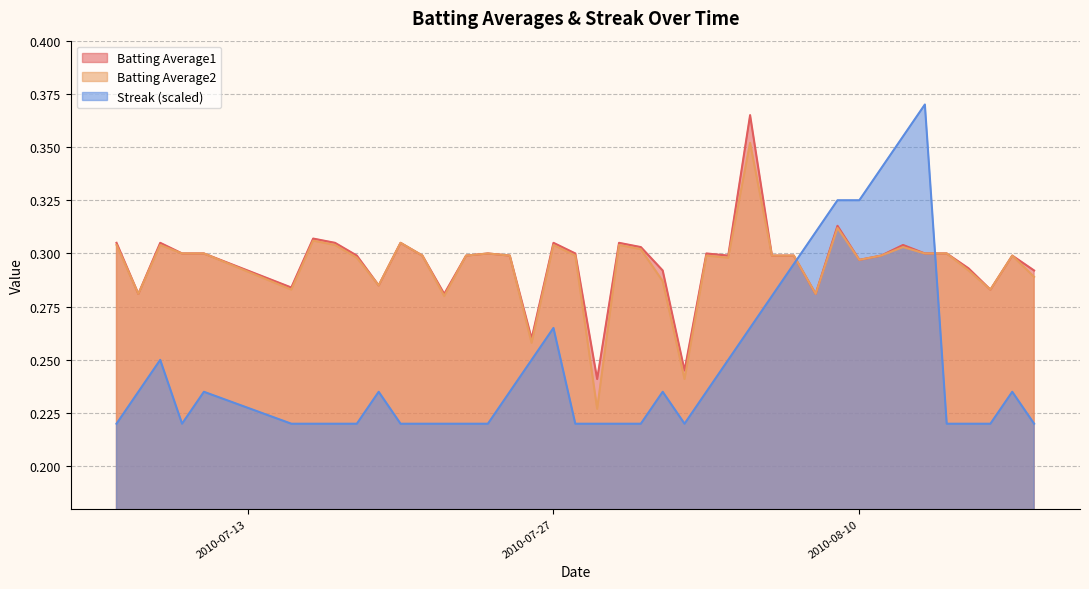

Which series has the largest total across all categories?

Batting Average1